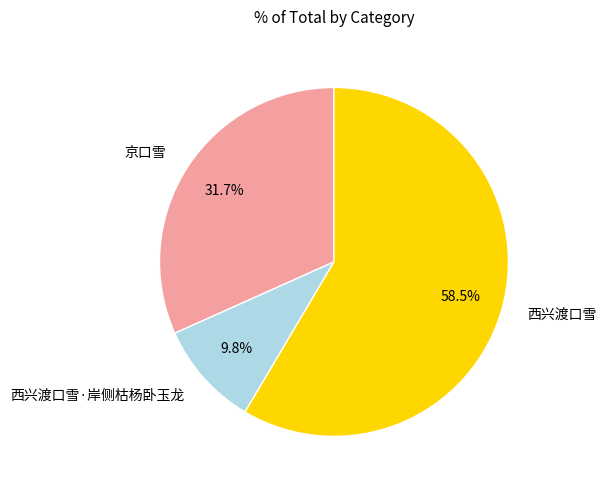

To the nearest percent, what is the average slice percentage?

33%